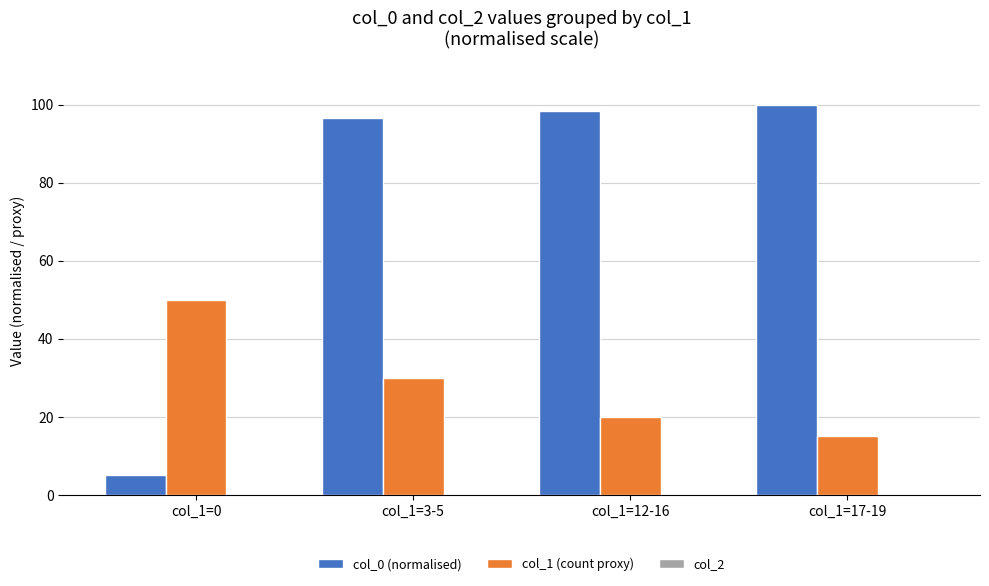

At which category is the sum across all series the highest?

col_1=3-5